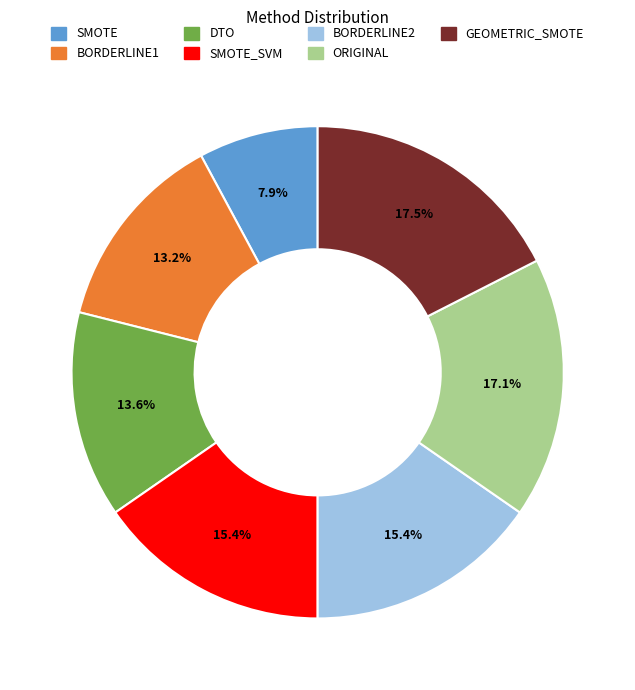

Is there any slice that represents more than half of the pie?

No